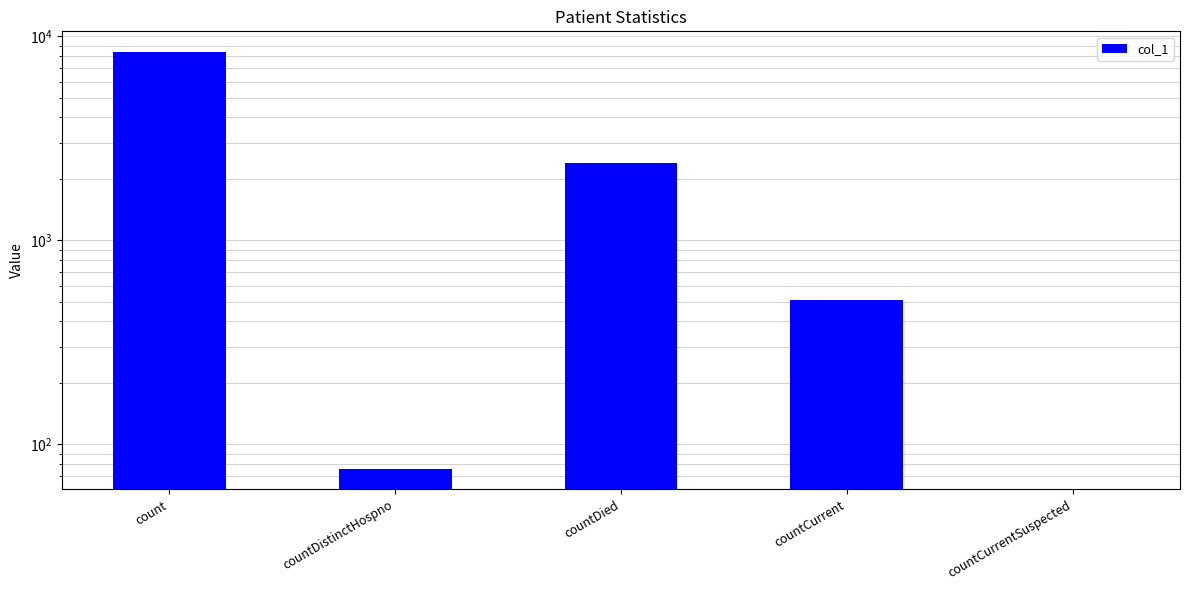

Rank the categories by value from highest to lowest.

count, countDied, countCurrent, countDistinctHospno, countCurrentSuspected